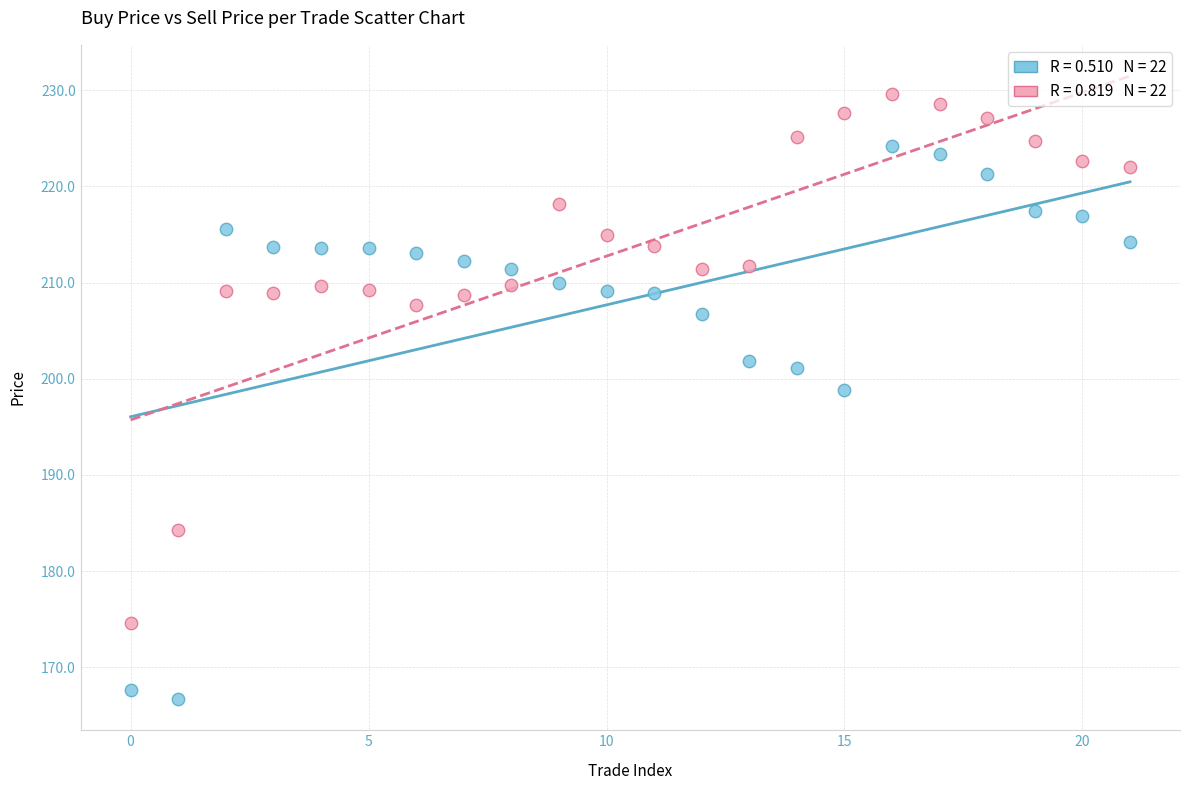

Across all series, what Y value is closest to 198?

198.9